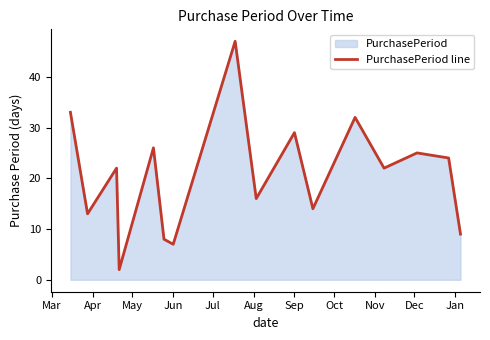

What is the greatest value displayed?

47